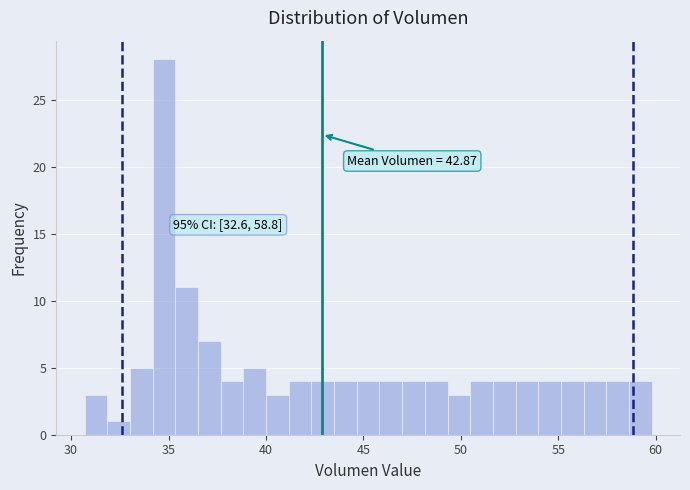

Read against the x-axis, roughly where is the centre of the tallest bar?

35.0